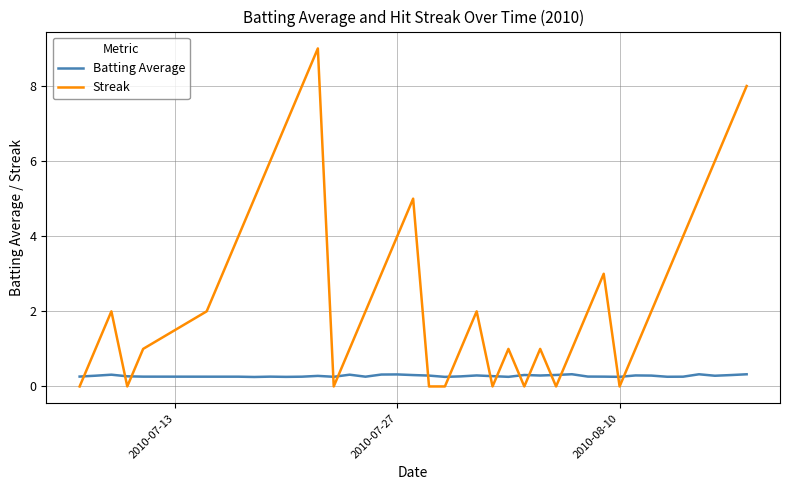

How many intersections are there between Streak and Batting Average?

15